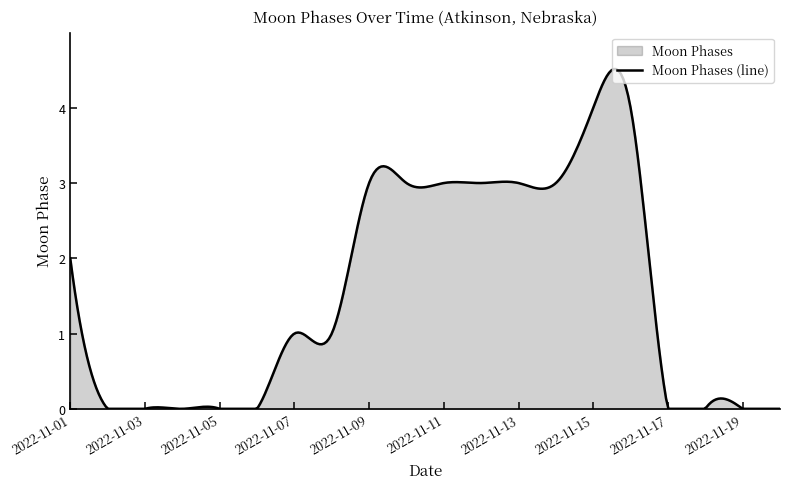

What is the change in value from 2022-11-09 to 2022-11-20?

-3